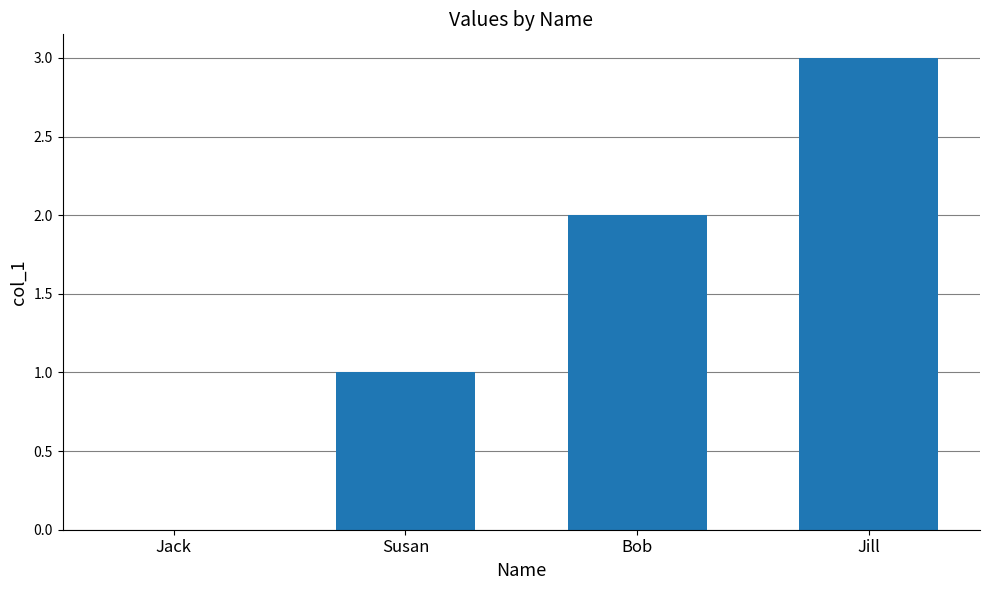

At which label is the value closest to 1?

Susan